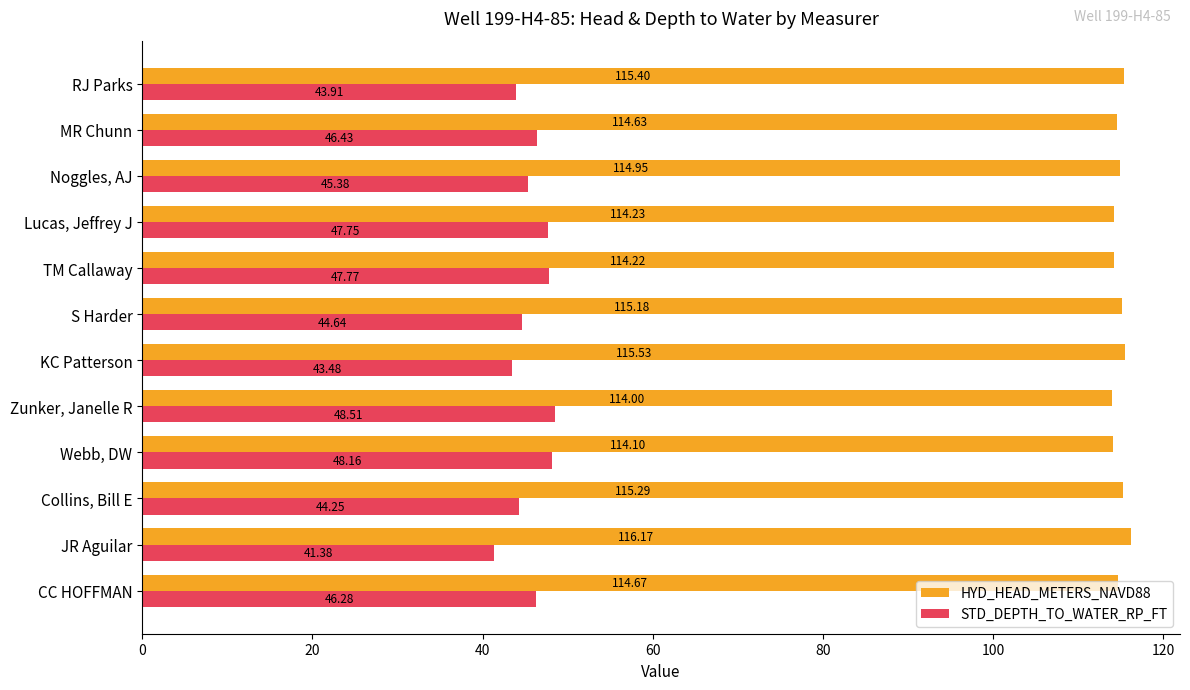

How many series are shown in this chart?

2